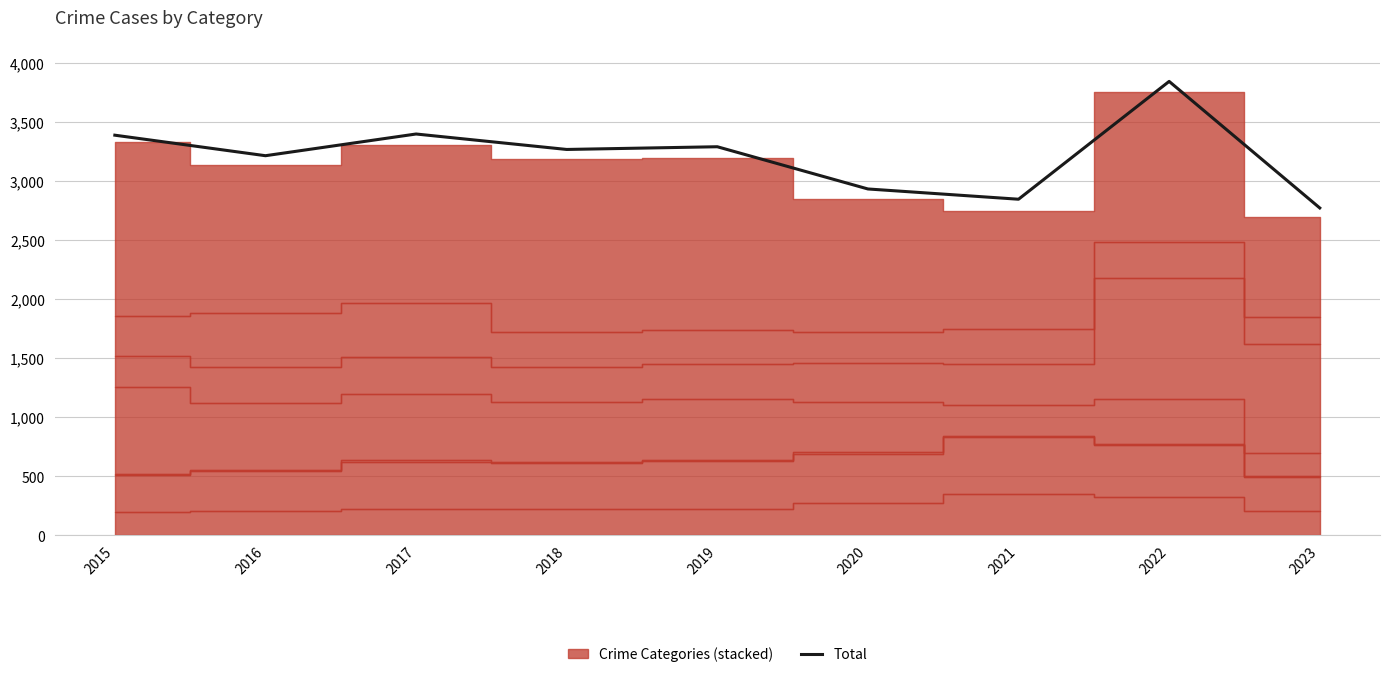

What is the difference between the maximum and second lowest values?

999